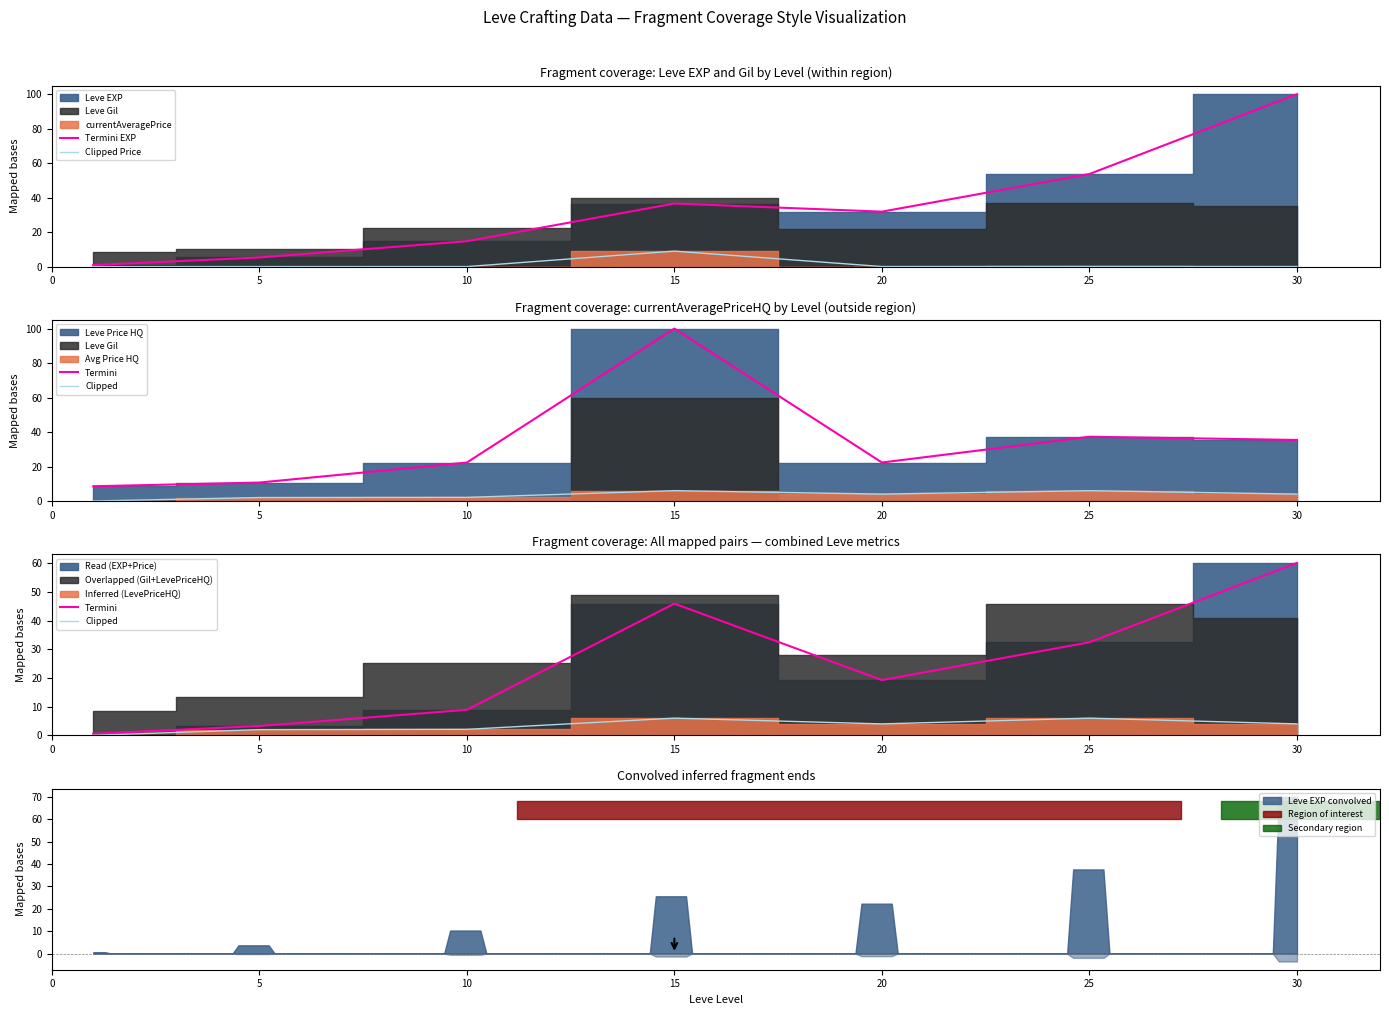

Which series has the largest total across all categories?

Termini EXP